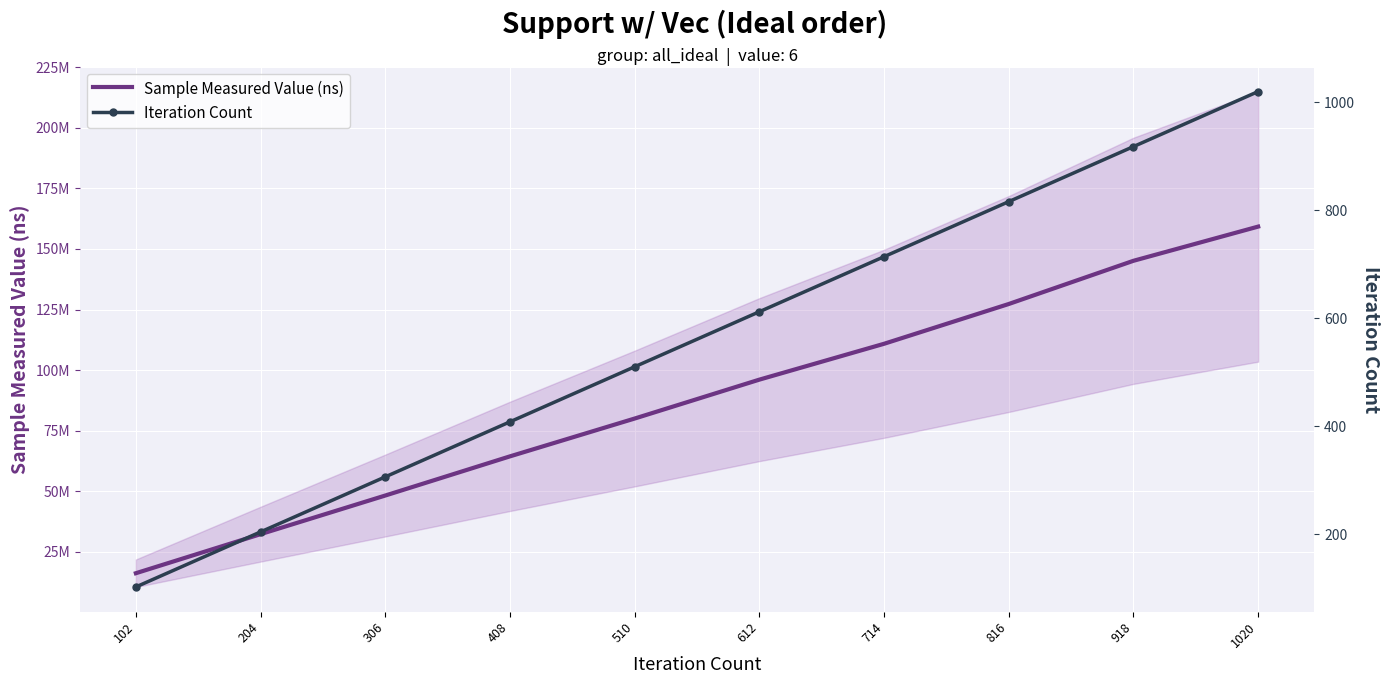

True or false: Iteration Count has a value of 204 at 204.

True